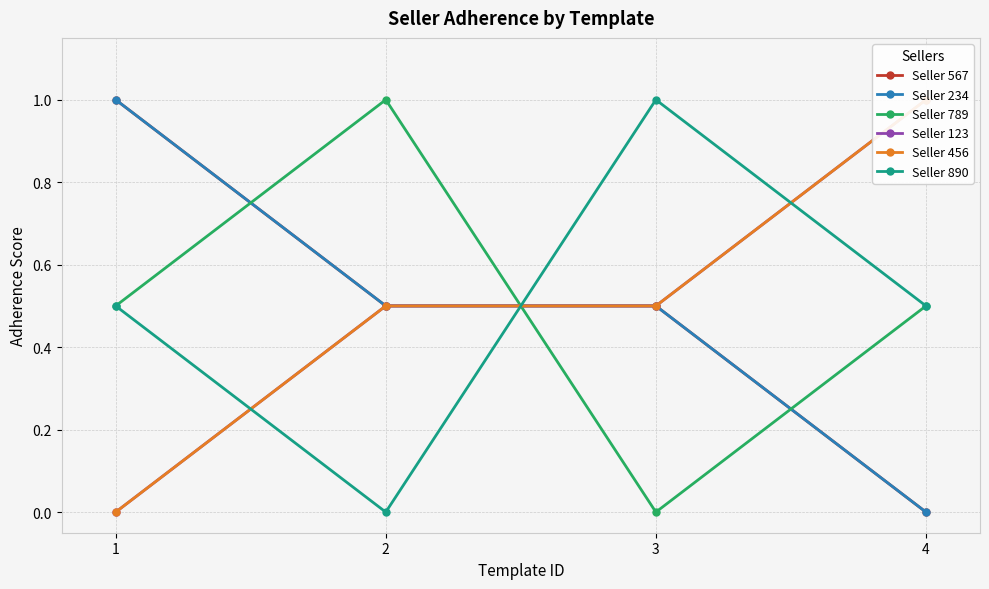

Count the Seller 890 values in the range 0 to 1.

4